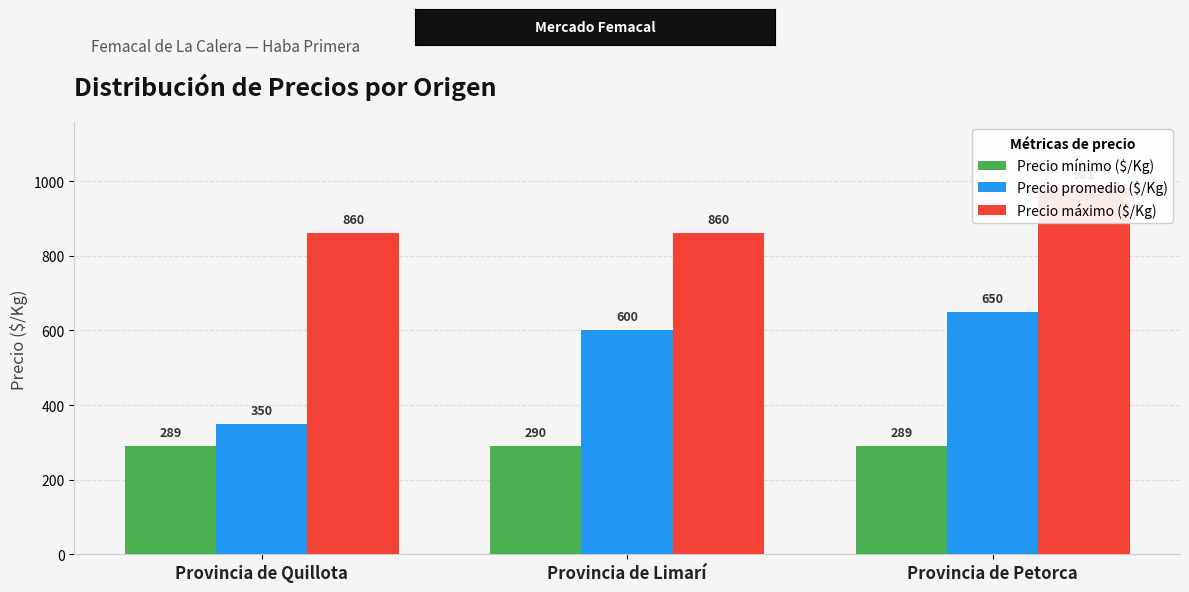

True or false: Precio máximo ($/Kg) has a value of 860 at Provincia de Quillota.

True